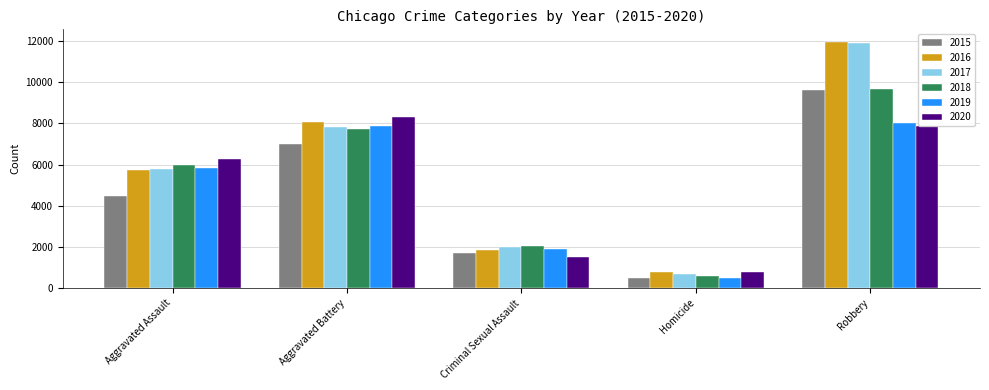

What is the sum of the 2015 values at Criminal Sexual Assault and Aggravated Battery?

8724